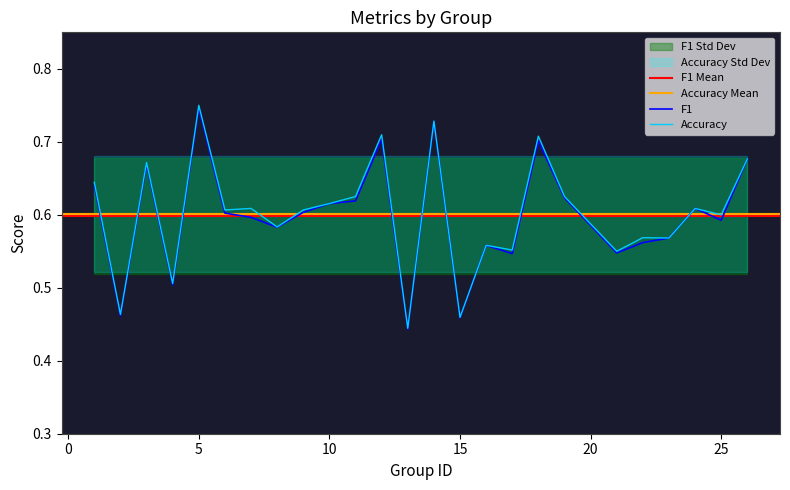

What is the value of the accuracy point at the 20th from the left?

0.6